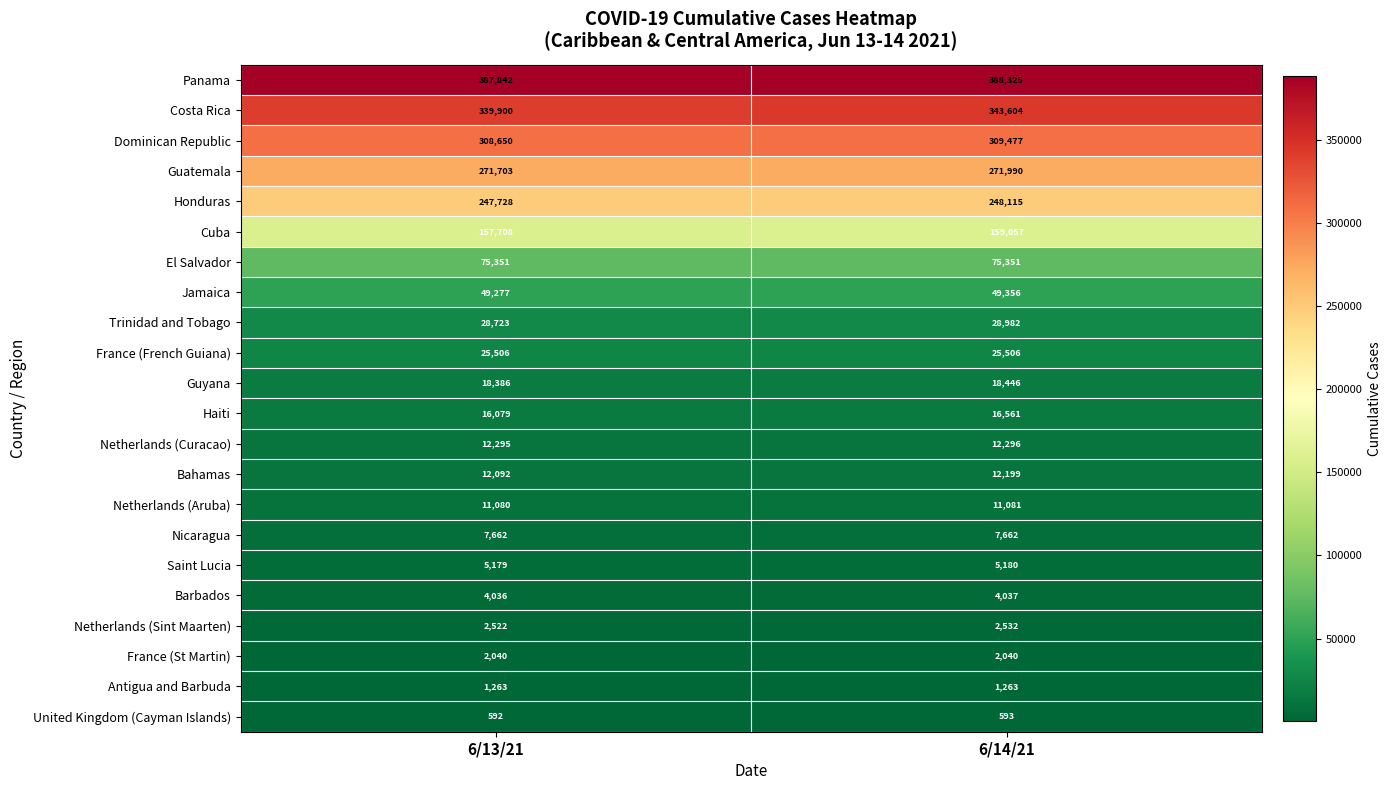

What is the sum of all Honduras values?

495843